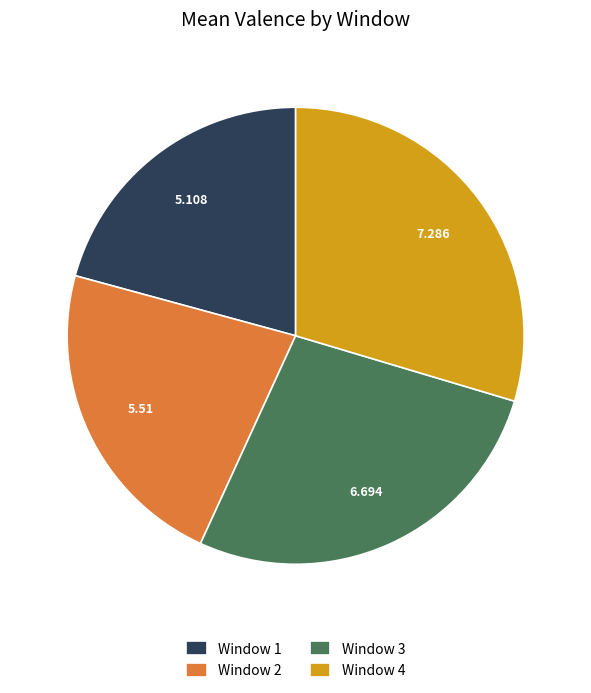

Is there any slice that represents more than half of the pie?

No